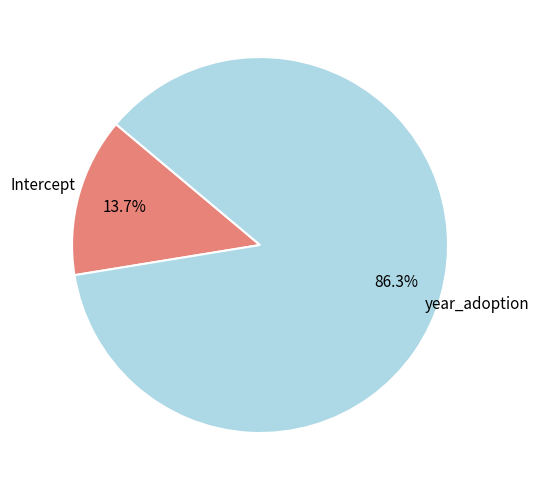

Is there any slice that represents more than half of the pie?

Yes